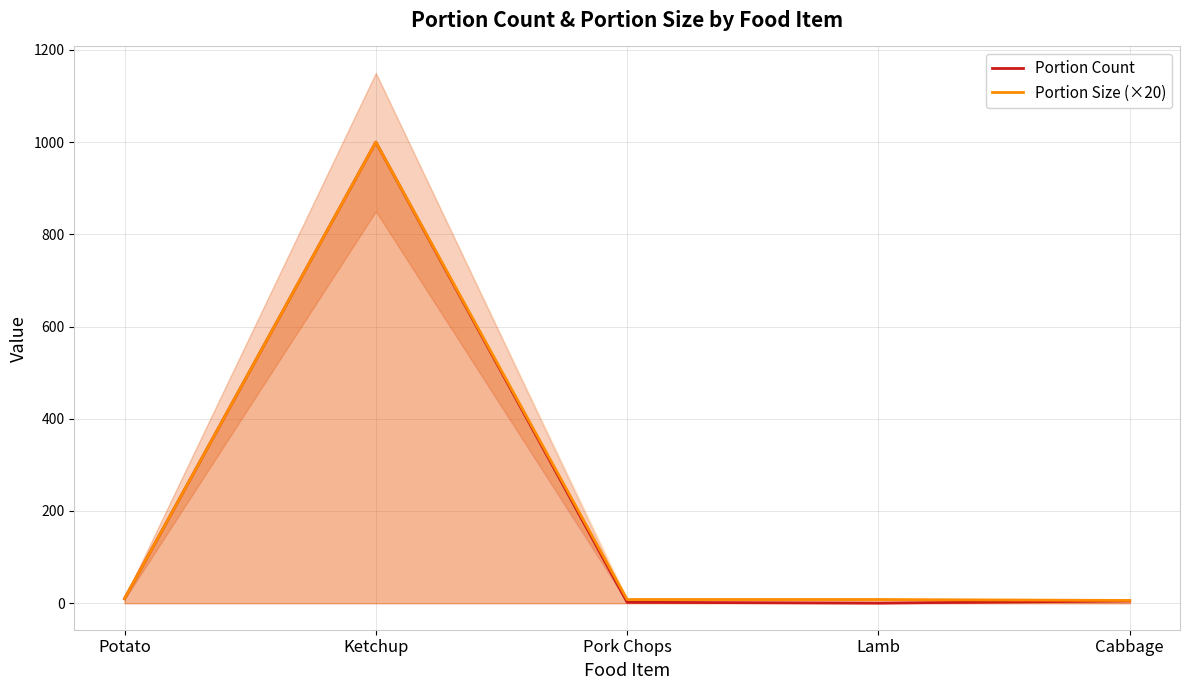

What is the highest value of the Portion Size (×20) series?

1000.0